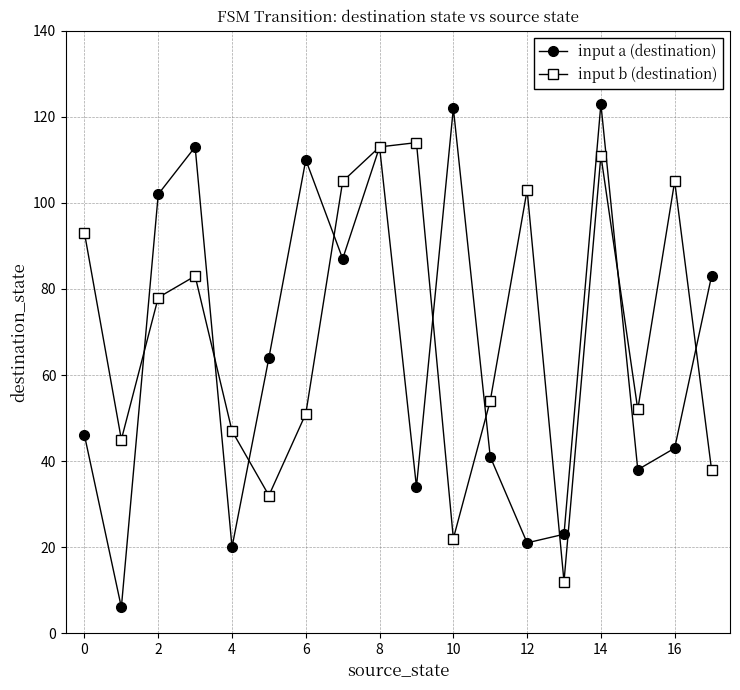

How many data points in input b (destination) are less than 78?

9